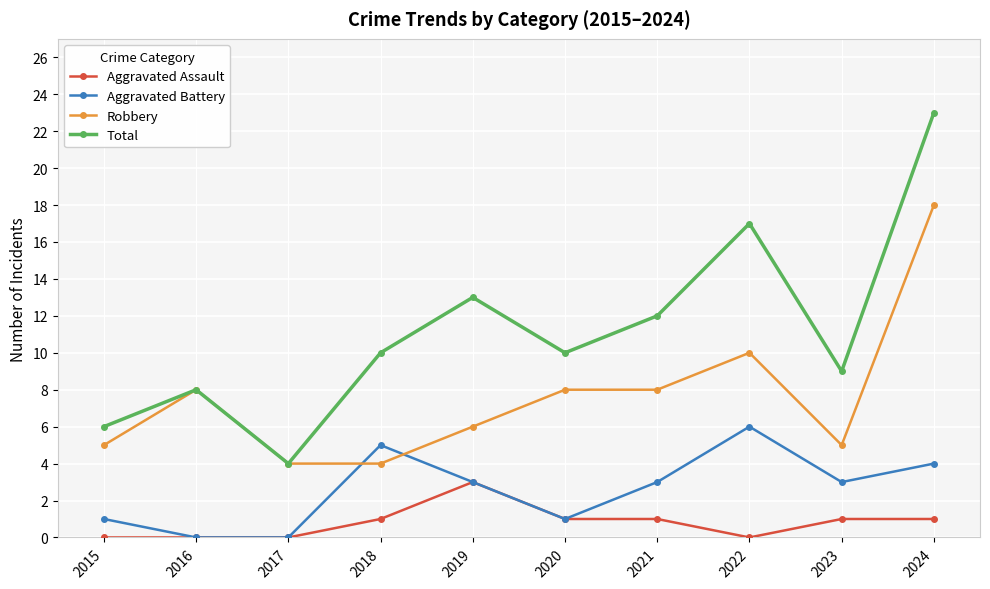

What is the difference between the highest and lowest values at 2017?

4